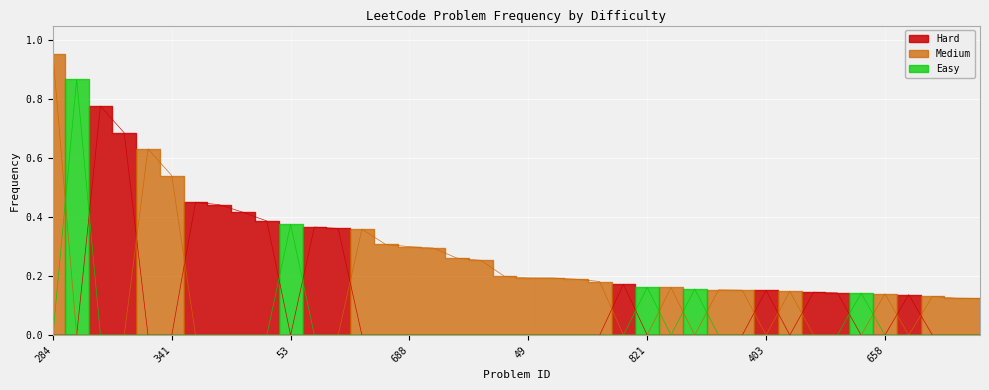

The Easy series shows 0.0 at 12. True or false?

True